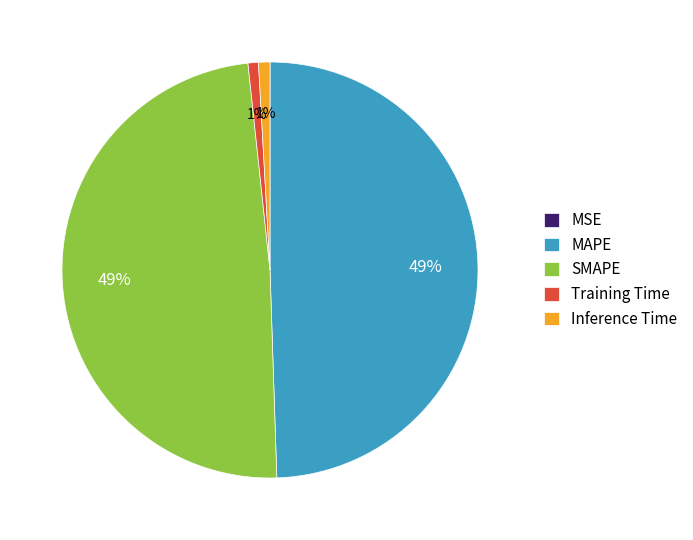

To the nearest percent, what is the difference between the largest and smallest slice percentages?

49%